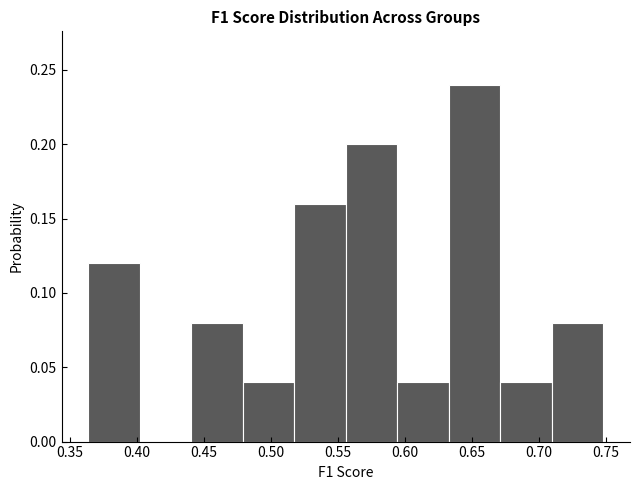

Reading left to right, list every bar in this chart as the range it spans on the x-axis followed by its height. Neither the bar edges nor the heights are printed on the chart, so give them approximately, as read against the axes.

0.365 to 0.400: 0.12
0.400 to 0.440: 0
0.440 to 0.480: 0.08
0.480 to 0.515: 0.04
0.515 to 0.555: 0.16
0.555 to 0.595: 0.20
0.595 to 0.635: 0.04
0.635 to 0.670: 0.24
0.670 to 0.710: 0.04
0.710 to 0.750: 0.08